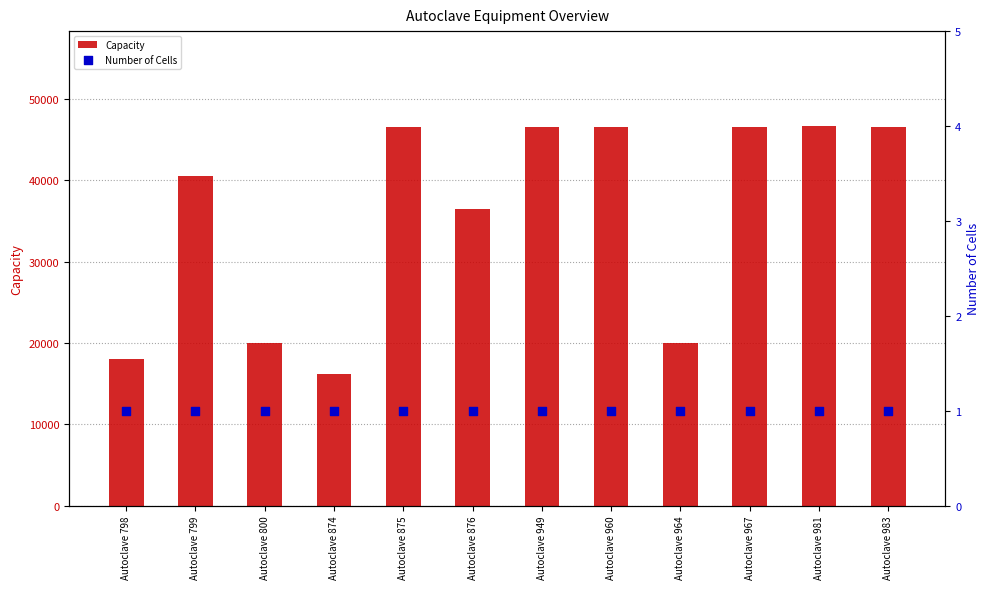

Which series has the widest spread of Y values?

Capacity